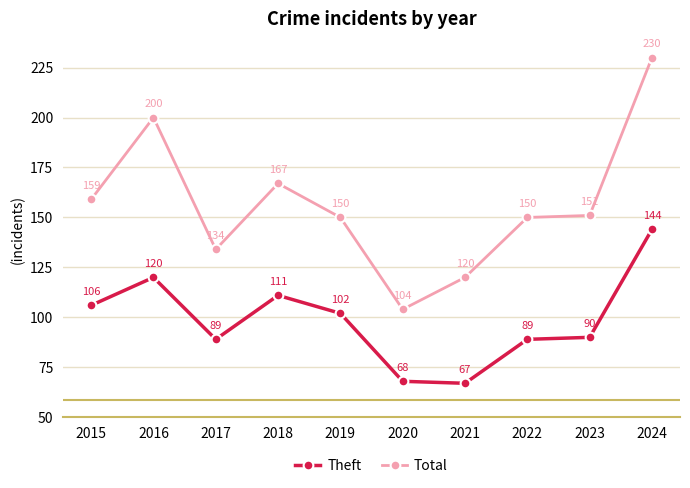

The value of Total at 2021 is 120. True or false?

True